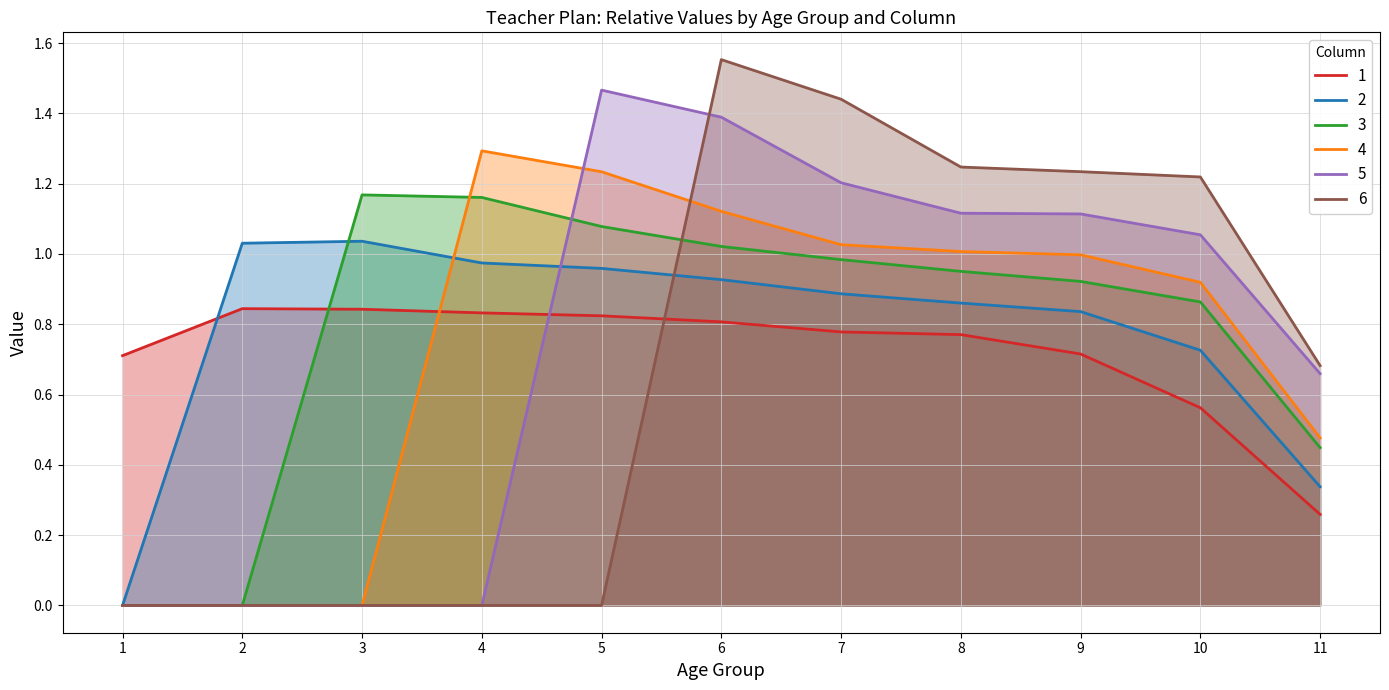

Reading left to right, list all the values displayed in this chart.

1: 0.7	0.8	0.8	0.8	0.8	0.8	0.8	0.8	0.7	0.6	0.3
2: 0.0	1.0	1.0	1.0	1.0	0.9	0.9	0.9	0.8	0.7	0.3
3: 0.0	0.0	1.2	1.2	1.1	1.0	1.0	1.0	0.9	0.9	0.4
4: 0.0	0.0	0.0	1.3	1.2	1.1	1.0	1.0	1.0	0.9	0.5
5: 0.0	0.0	0.0	0.0	1.5	1.4	1.2	1.1	1.1	1.1	0.7
6: 0.0	0.0	0.0	0.0	0.0	1.6	1.4	1.2	1.2	1.2	0.7